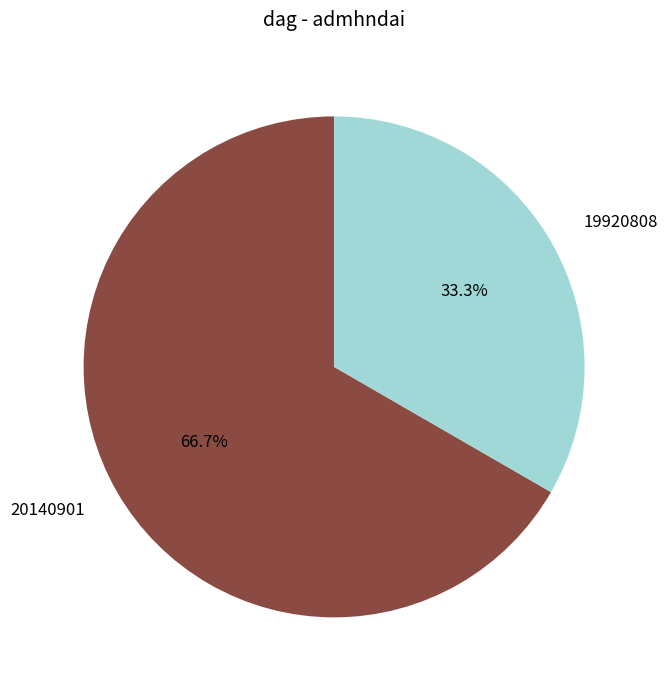

To the nearest percent, what is the average slice percentage?

50%